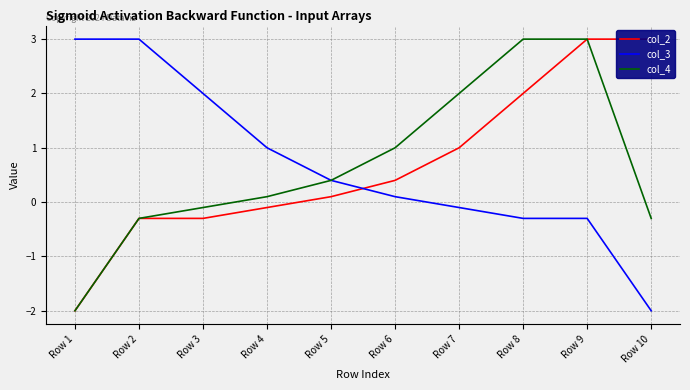

At Row 1, list the series in order from smallest to largest.

col_2, col_4, col_3